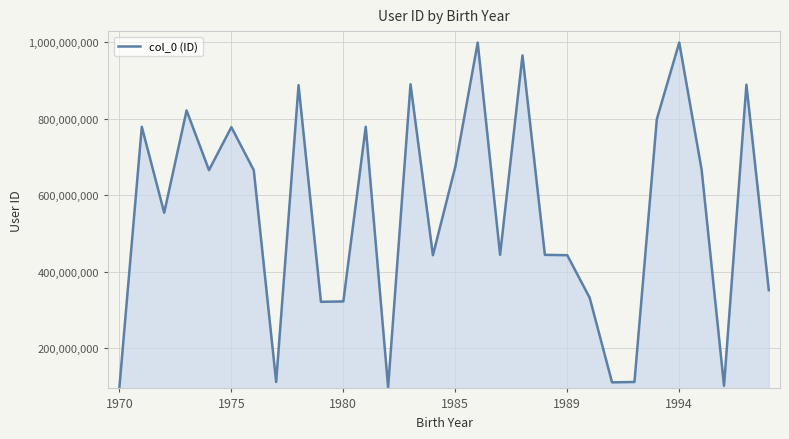

What is the difference between the maximum and minimum values?

900554564